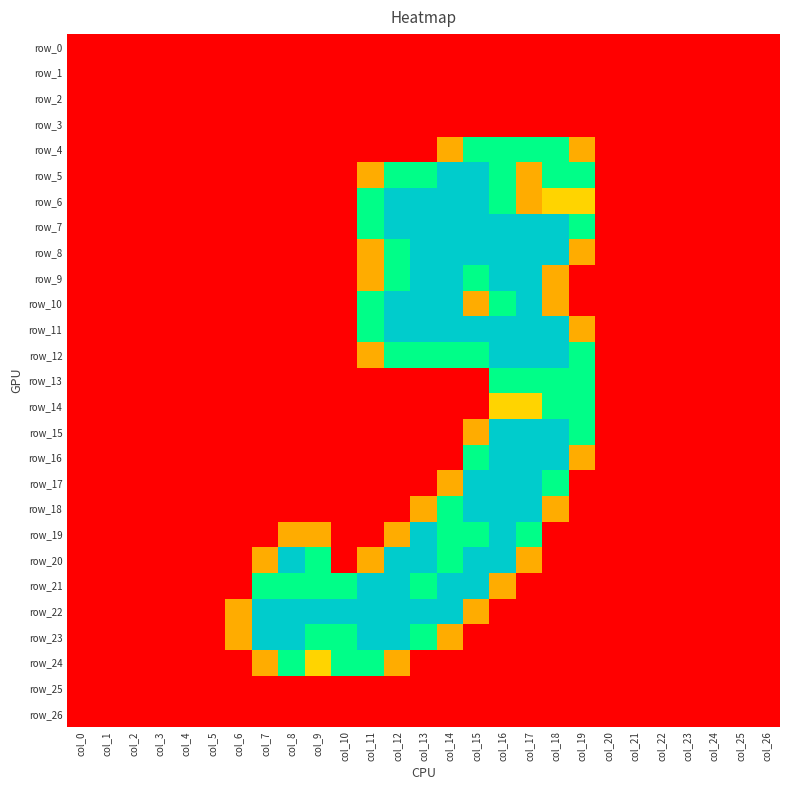

At col_8, list the series in order from smallest to largest.

row_0, row_1, row_2, row_3, row_4, row_5, row_6, row_7, row_8, row_9, row_10, row_11, row_12, row_13, row_14, row_15, row_16, row_17, row_18, row_25, row_26, row_19, row_21, row_24, row_20, row_22, row_23